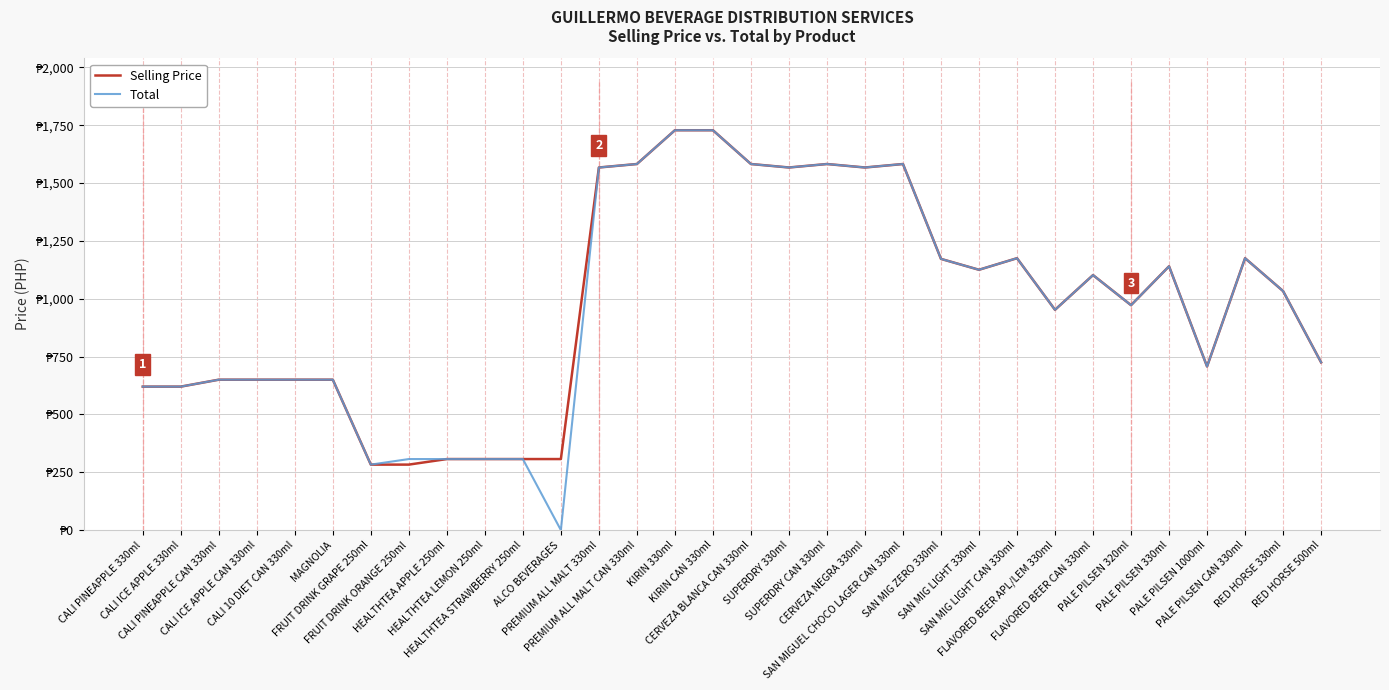

Reading left to right, what are all the values shown in this chart?

Selling Price: 620	620	650	650	650	650	283	283	307	307	307	307	1567	1582	1728	1728	1582	1567	1582	1567	1582	1172	1125	1175	952	1102	972	1140	707	1175	1033	725
Total: 620	620	650	650	650	650	283	307	307	307	307	0	1567	1582	1728	1728	1582	1567	1582	1567	1582	1172	1125	1175	952	1102	972	1140	707	1175	1033	725